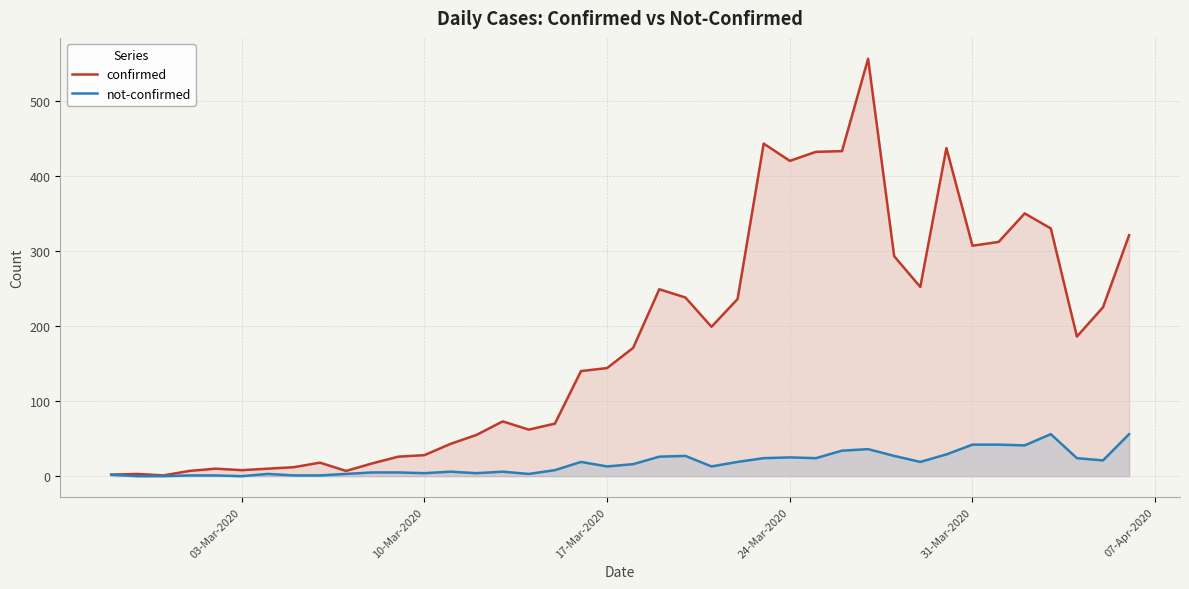

How many series are shown in this chart?

2